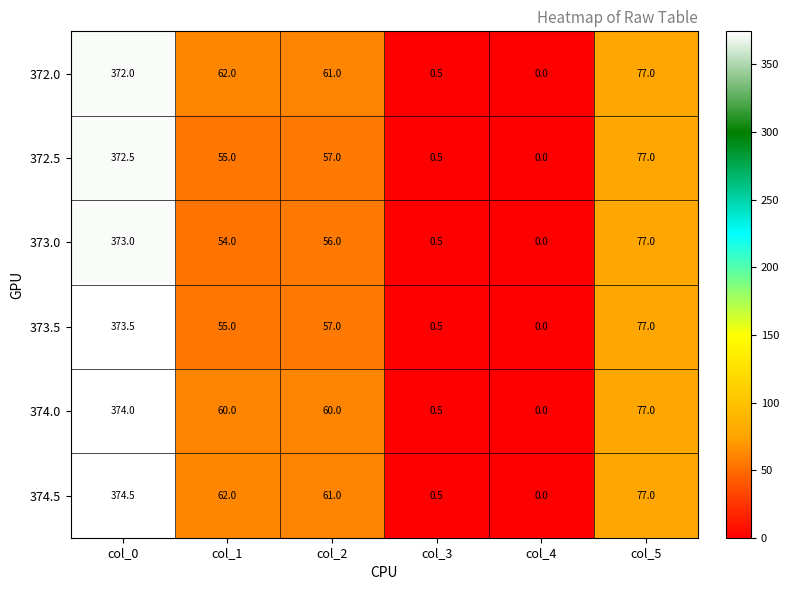

Rank the series by their maximum value, from highest to lowest.

374.5, 374.0, 373.5, 373.0, 372.5, 372.0